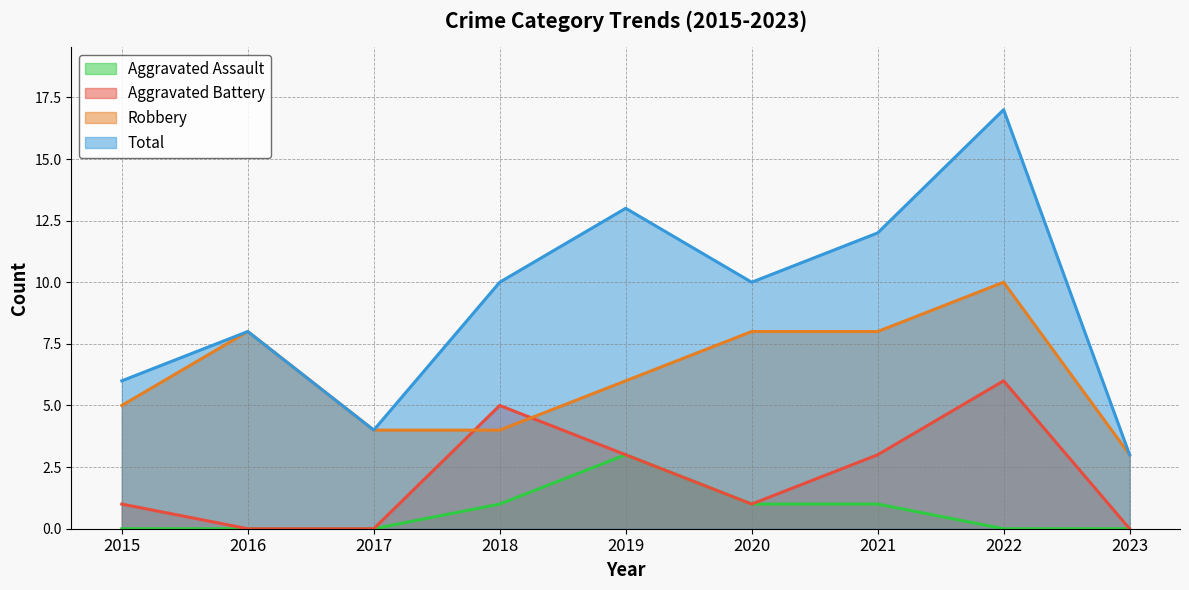

What is the average value of the Total series?

9